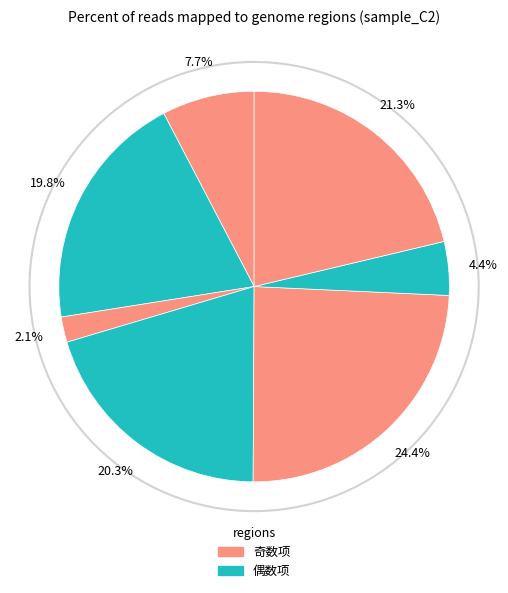

To the nearest percent, what is the average slice percentage?

14%